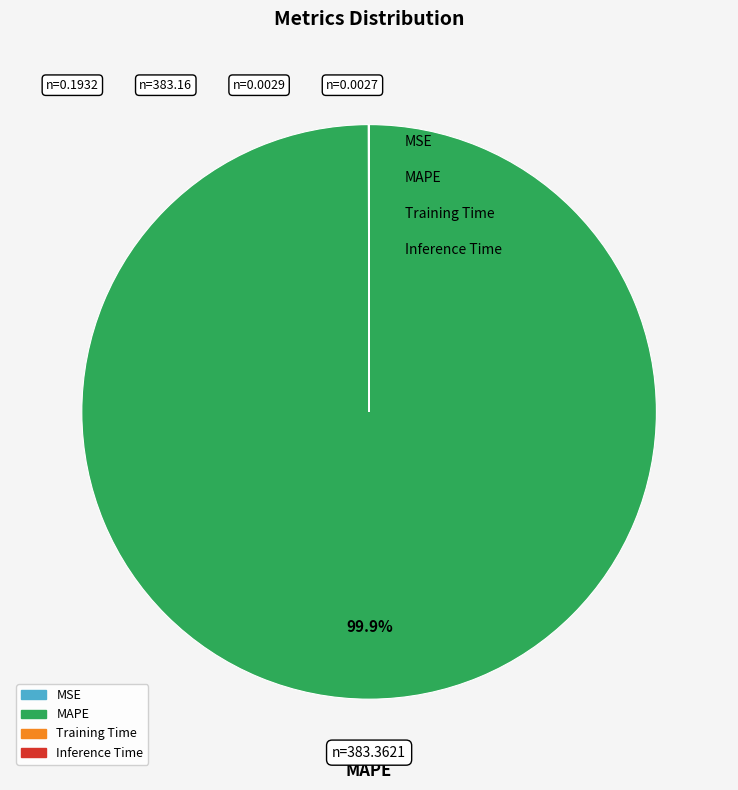

Which slice is the largest?

MAPE